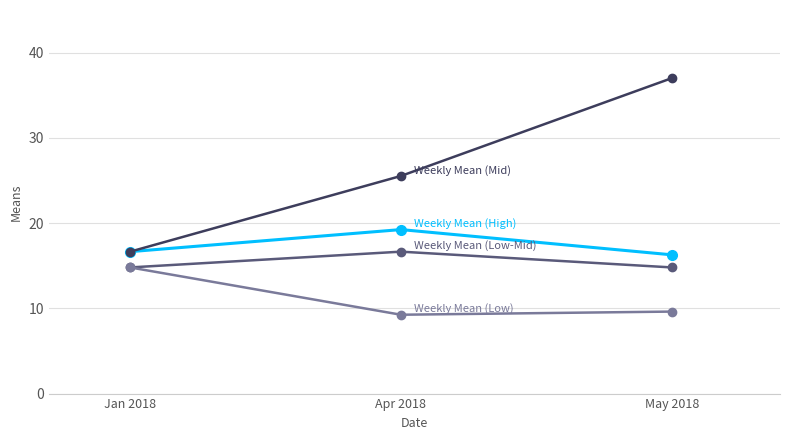

What is the spread (max minus min) of values at May 2018?

27.4